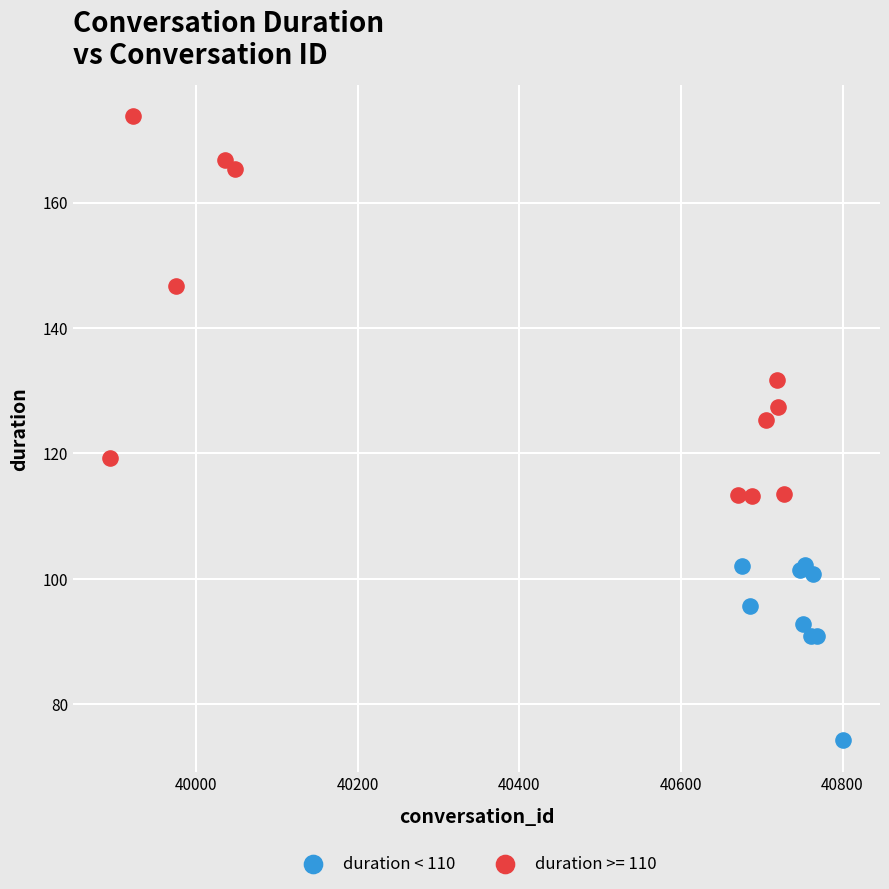

Which series reaches the maximum Y coordinate?

duration >= 110